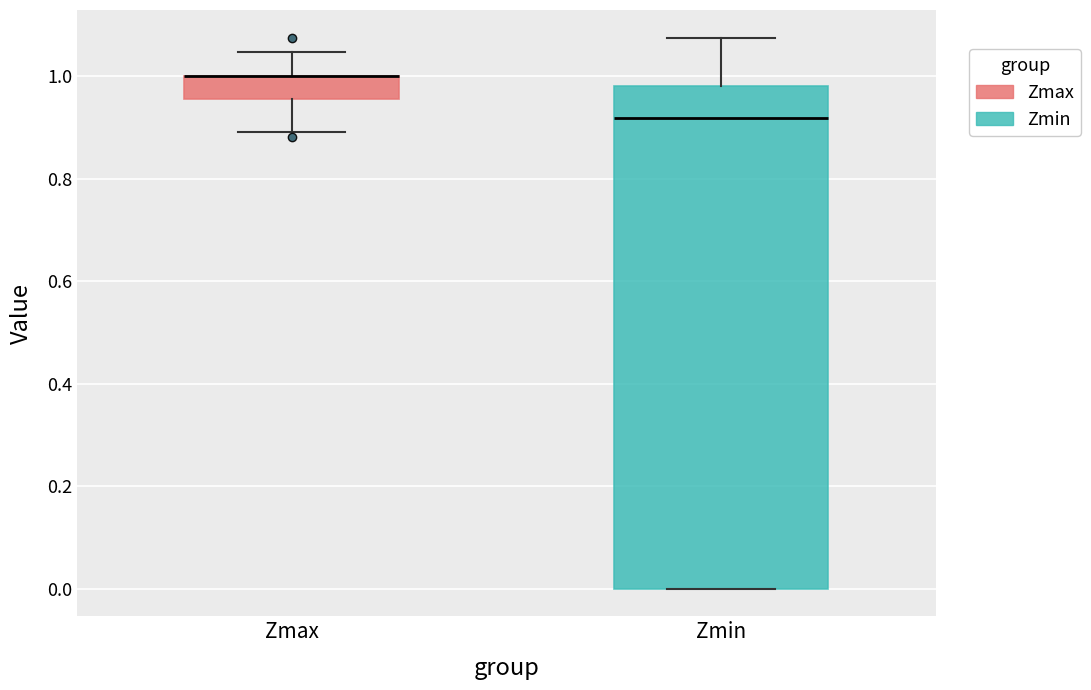

Reading left to right, transcribe this box plot: for each box, give where its median line is, the range the box spans, and where its two whiskers end, as read against the y-axis. The values are not printed on the chart, so give them approximately, as read against the axis.

Zmax: median 1.00 (drawn on the box's upper edge), box 0.96 to 1.00, whiskers 0.90 to 1.04
Zmin: median 0.92, box 0.00 to 0.98, whiskers 0.00 to 1.08